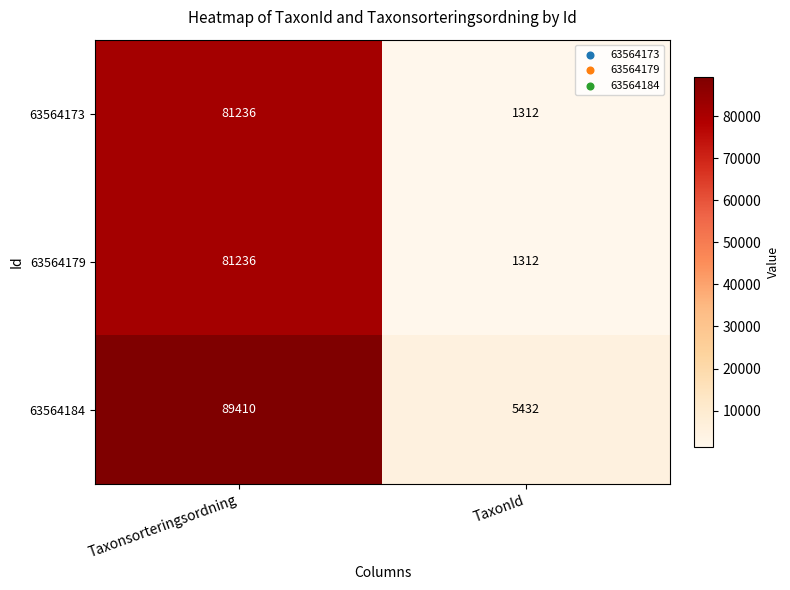

What is the difference between the maximum and minimum values in the 63564173 series?

79924